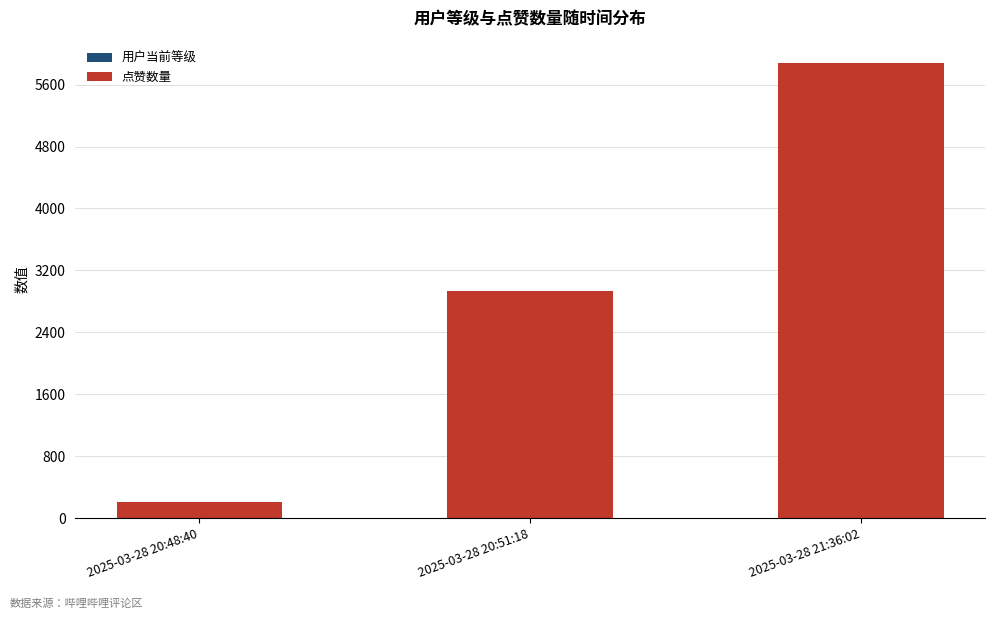

At which category is the sum across all series the highest?

2025-03-28 21:36:02